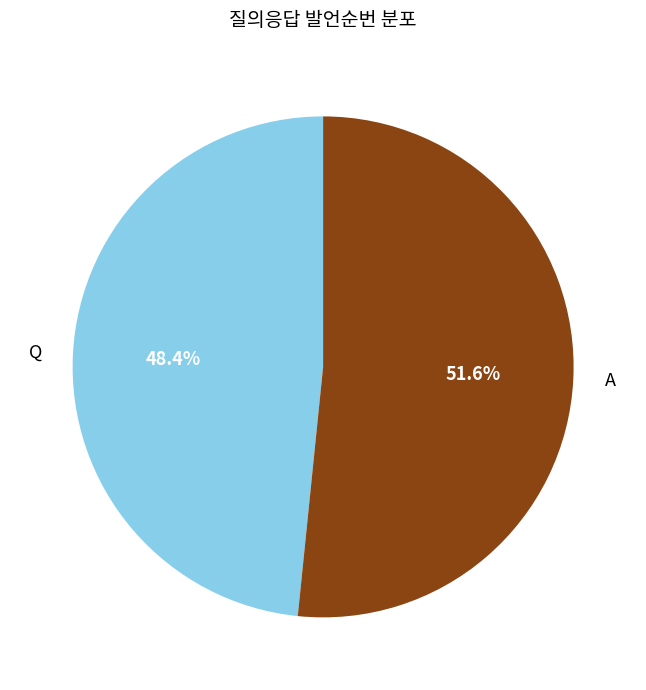

What percentage is the Q slice, to the nearest percent?

48%